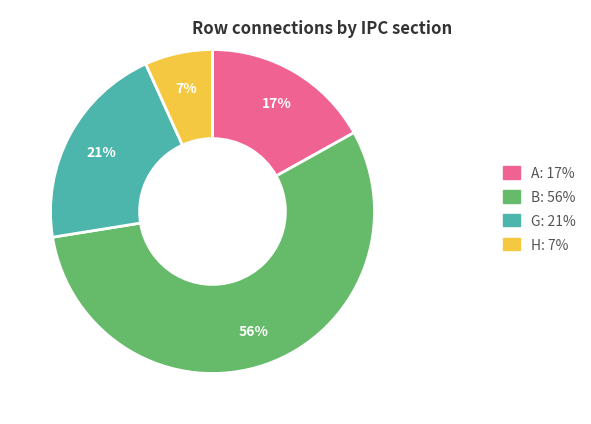

How many slices are in this pie chart?

4